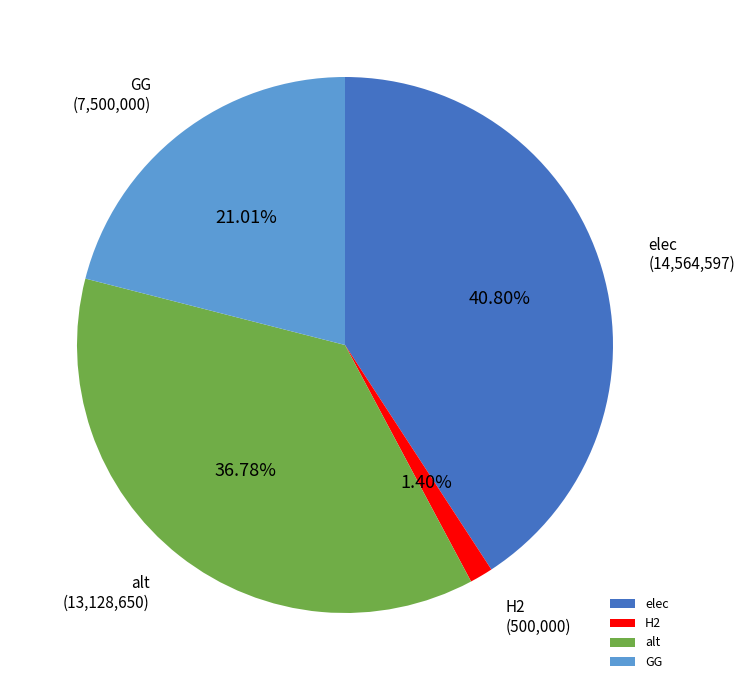

True or false: elec accounts for 41% of the total.

True